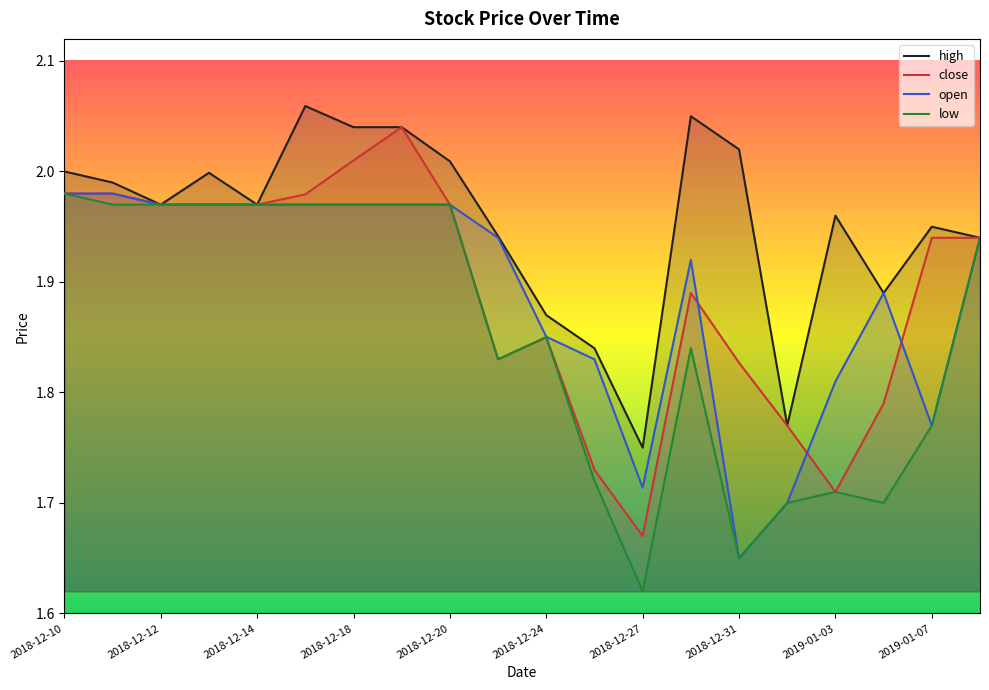

Which series has the largest total across all categories?

high